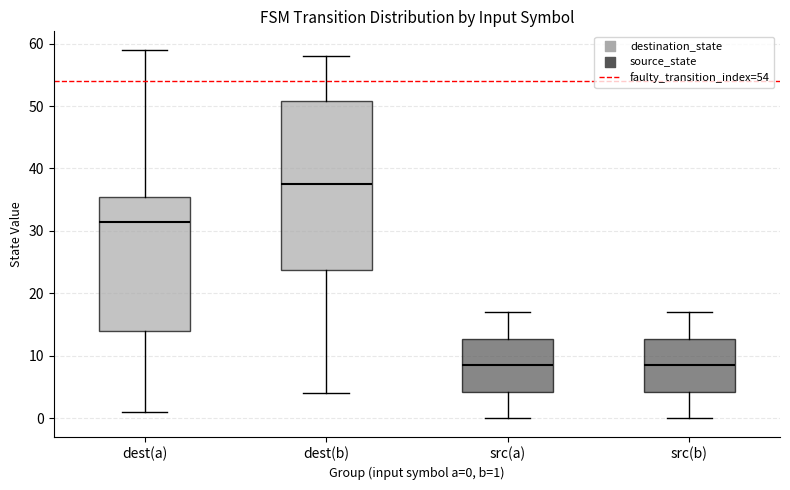

Comparing the boxes themselves (not the whiskers), which one is the tallest?

dest(b)